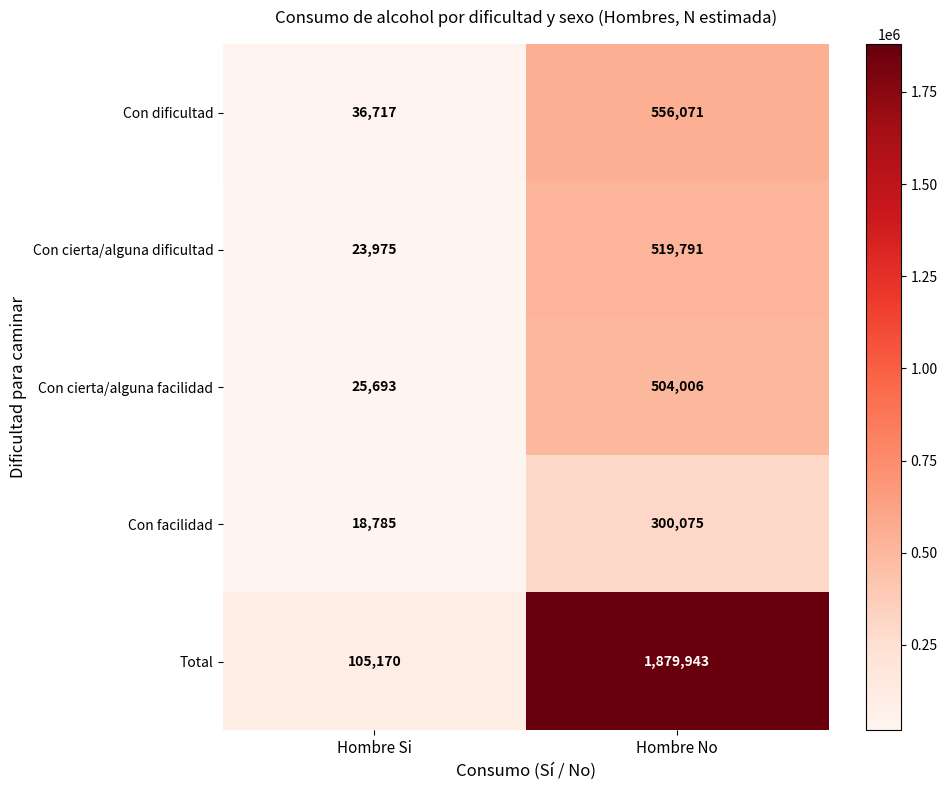

How many data points does each series have?

2